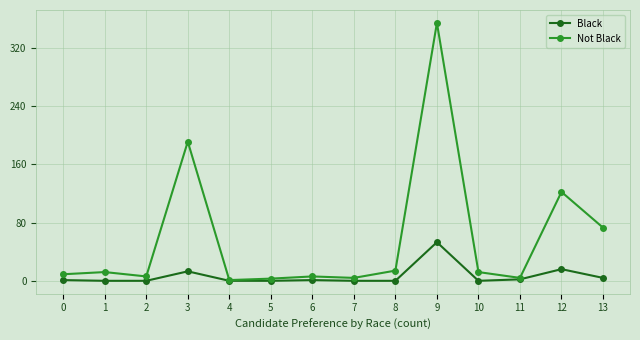

Which series changed the most between 7 and 13?

Not Black